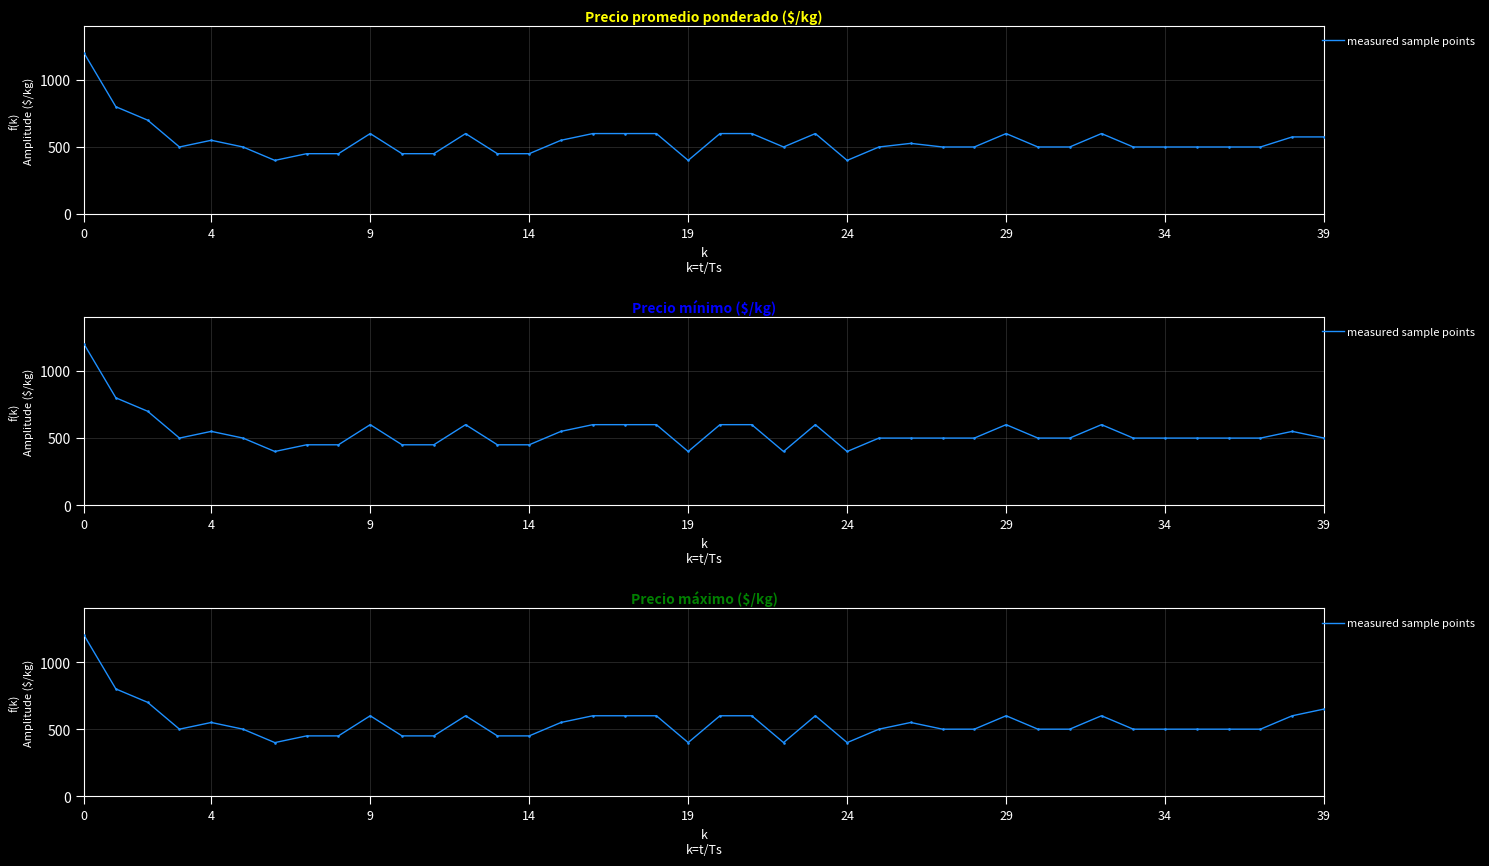

Between 23 and 15, which is larger?

23